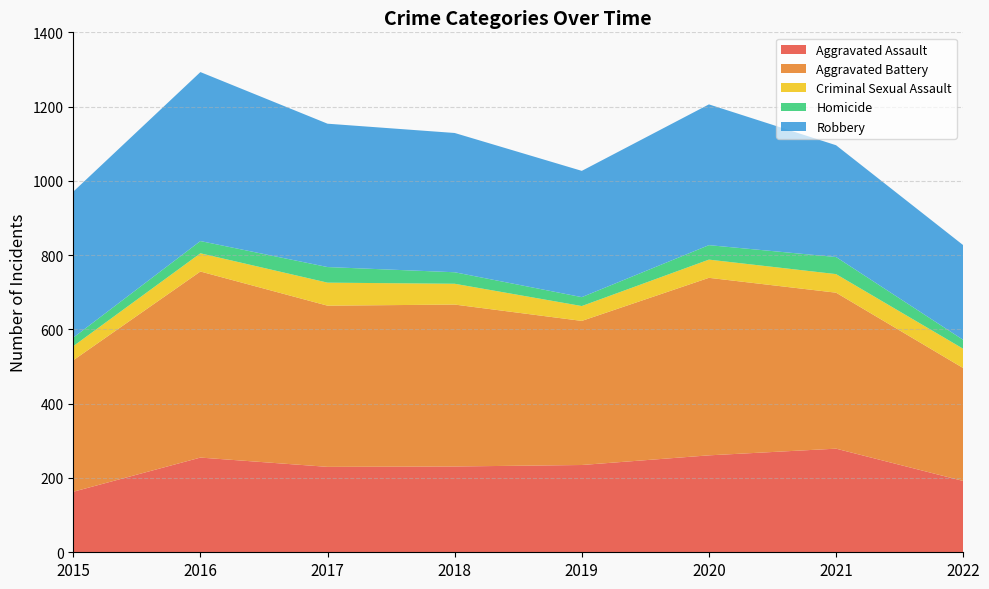

Reading right to left, extract all data points from this chart.

Aggravated Assault: 192	279	261	235	231	230	255	163
Aggravated Battery: 304	420	478	388	436	434	501	354
Criminal Sexual Assault: 52	50	49	40	56	62	49	38
Homicide: 24	46	39	24	31	42	33	23
Robbery: 255	301	379	340	375	386	455	393